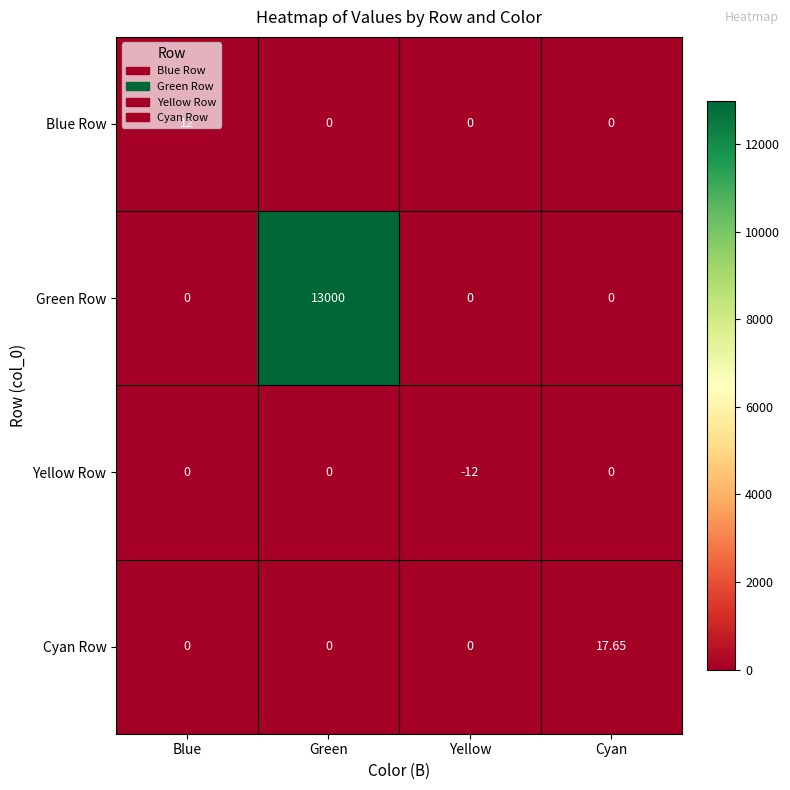

Which series has the largest total across all categories?

Green Row